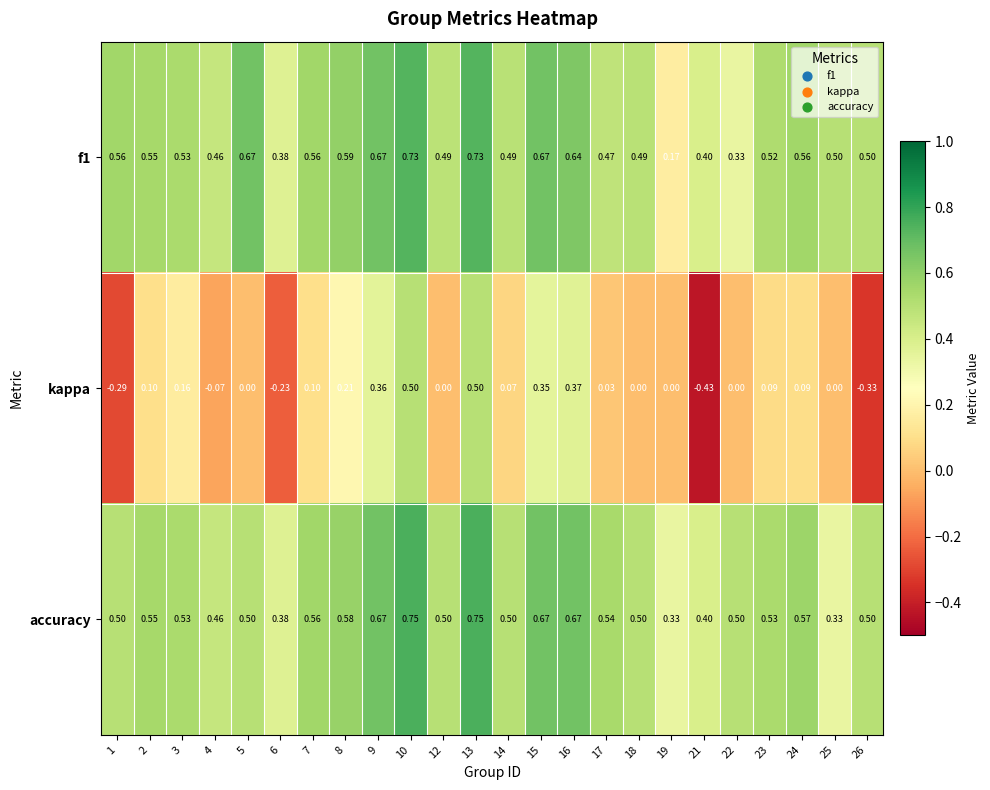

Which series has the largest range (max minus min)?

kappa